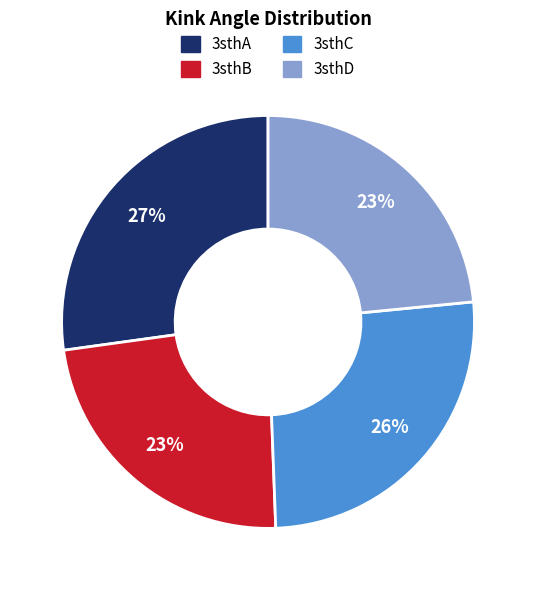

Combined, do 3sthC and 3sthB account for over 50%?

No